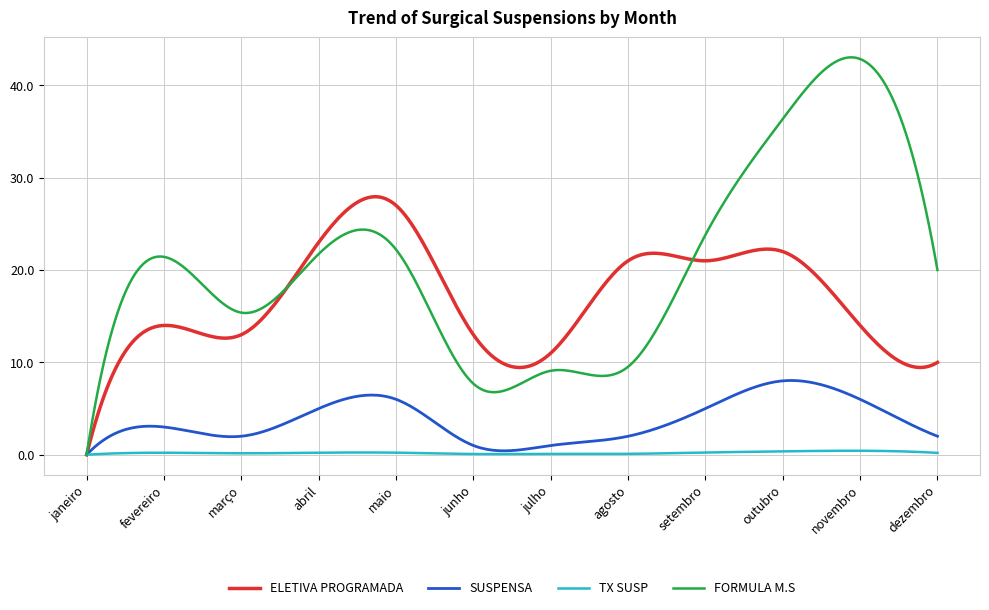

Which series has the largest total across all categories?

FORMULA M.S